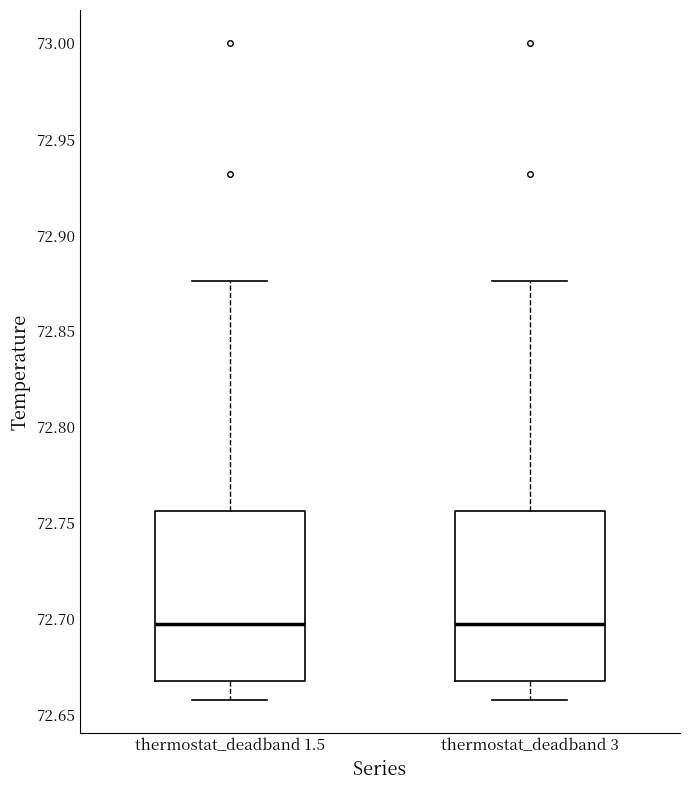

Where is the lower edge of the box for thermostat_deadband 1.5 on the y-axis? The values are not printed on the chart, so give them approximately, as read against the axis.

72.670